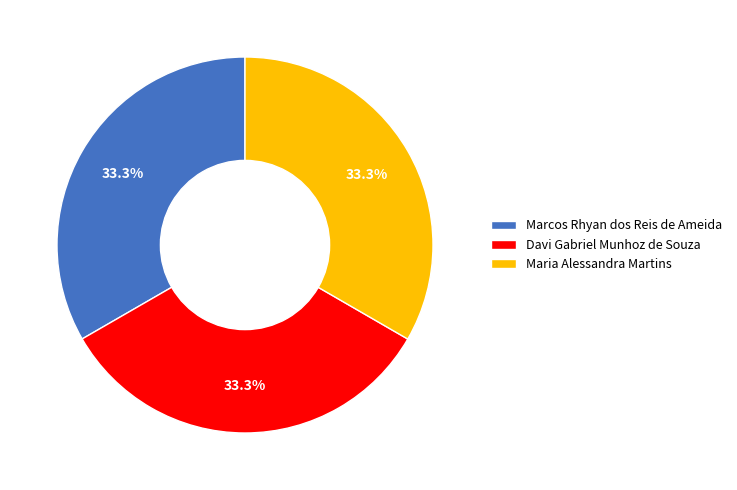

What percentage is NOT represented by Davi Gabriel Munhoz de Souza?

66.7%